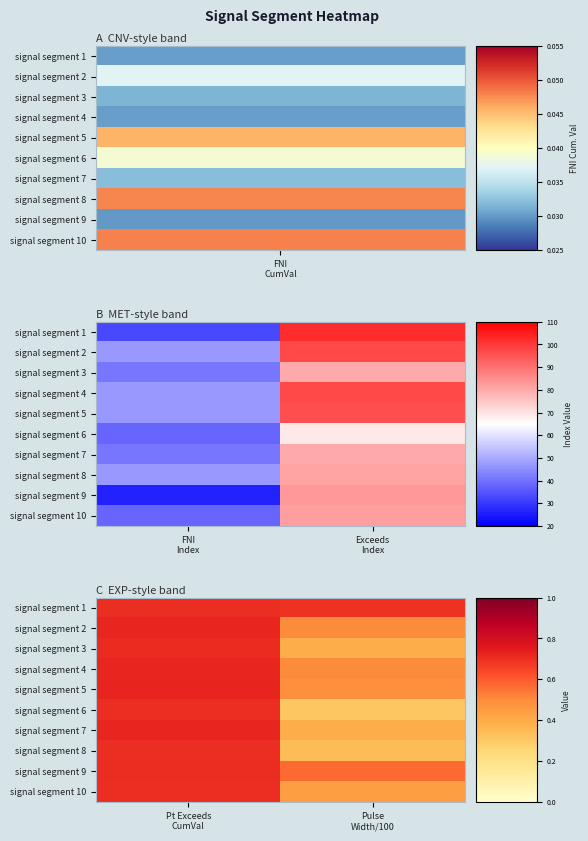

Which category has the highest value in the signal segment 4 series?

Pt Exceeds CumVal